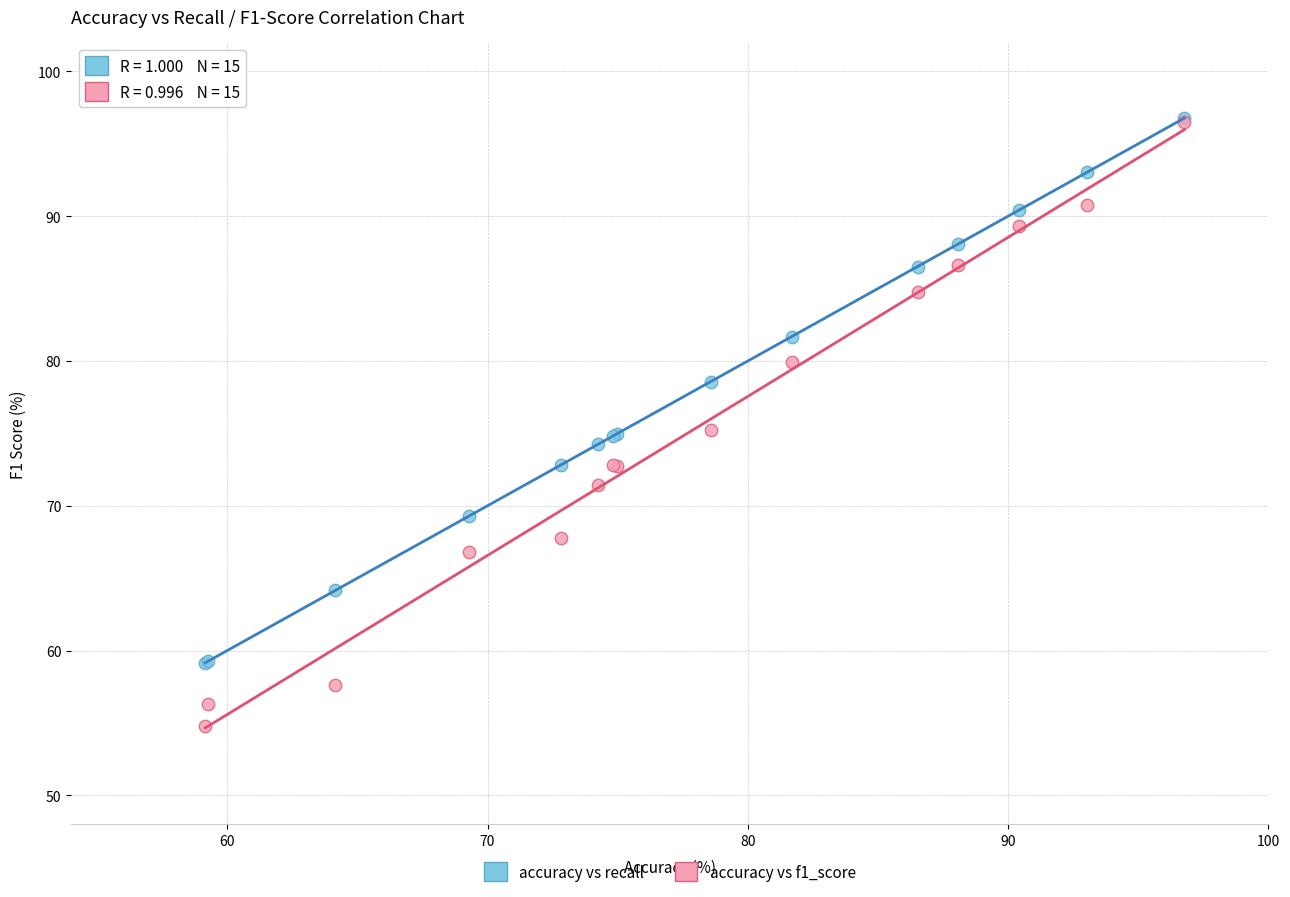

Which series has the largest Y range (max minus min)?

accuracy vs f1_score